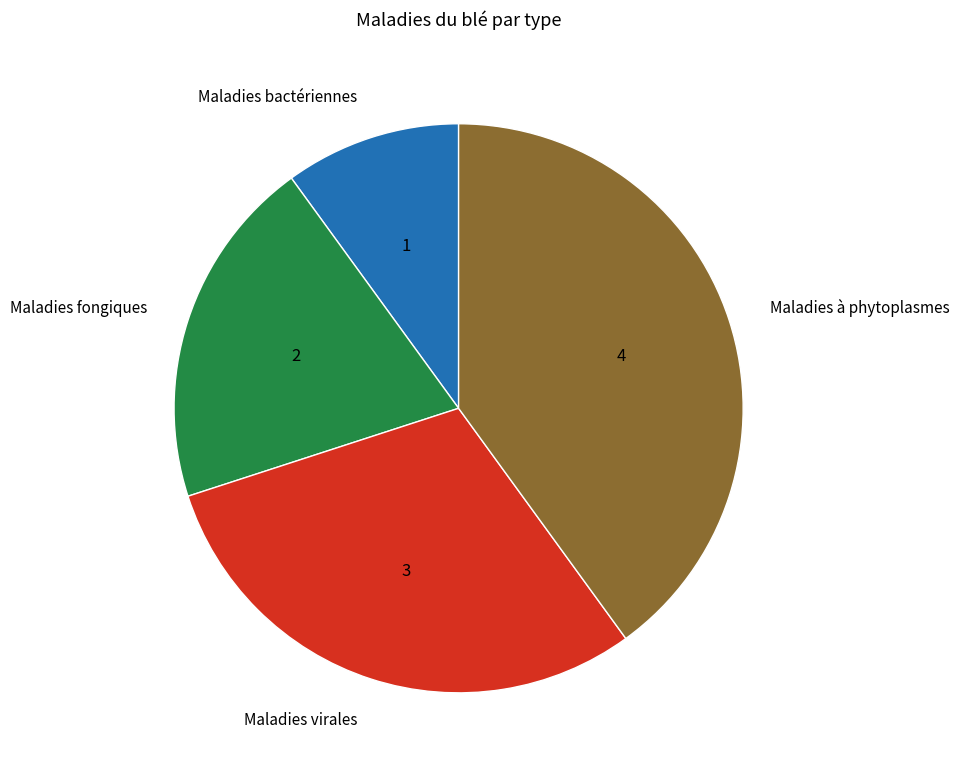

Is it true that Maladies bactériennes is 4% of the pie?

False